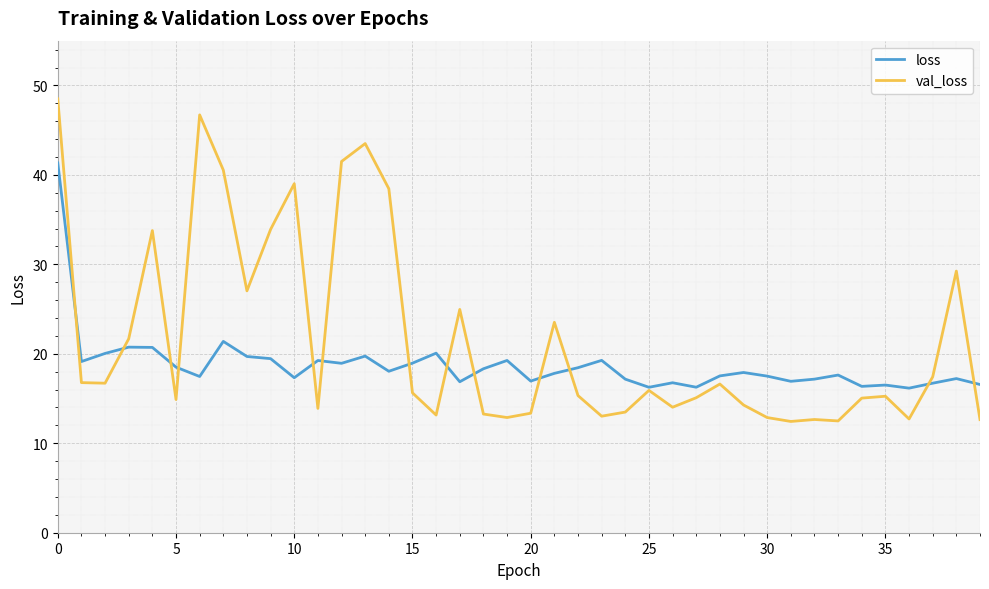

Rank the series by their average value, from highest to lowest.

val_loss, loss